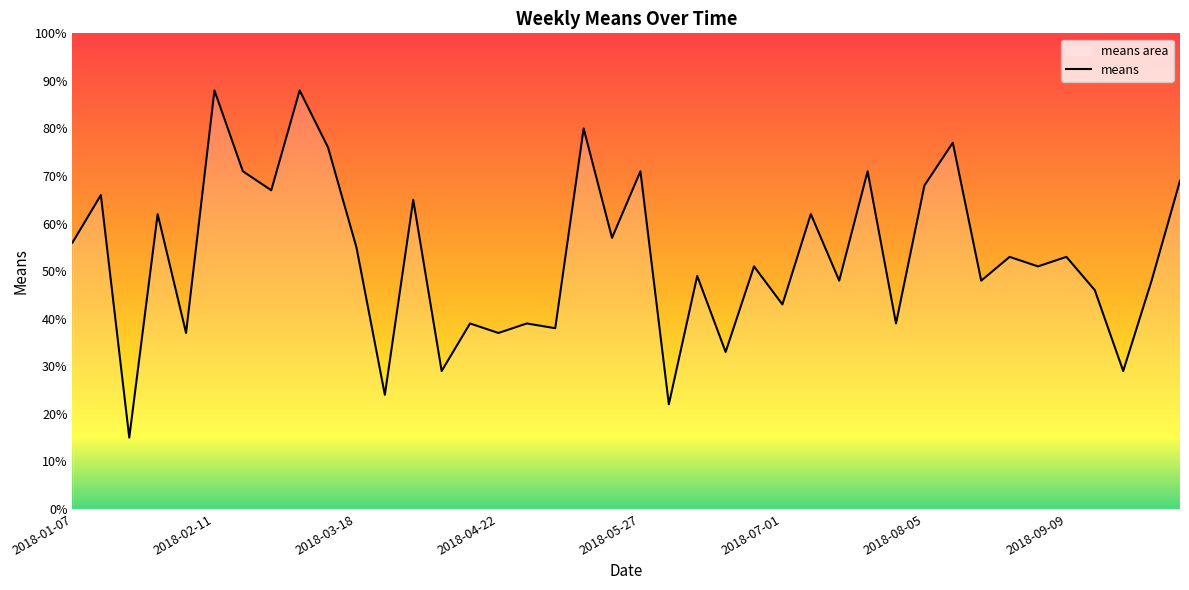

Read the value at 2018-08-05.

68